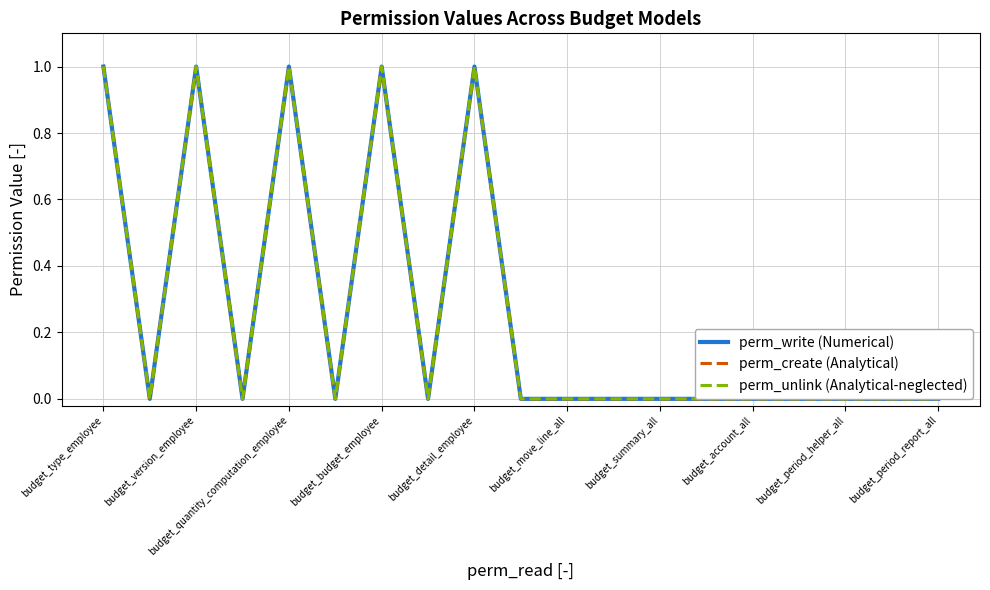

Rank the series by their maximum value, from lowest to highest.

perm_write (Numerical), perm_create (Analytical), perm_unlink (Analytical-neglected)